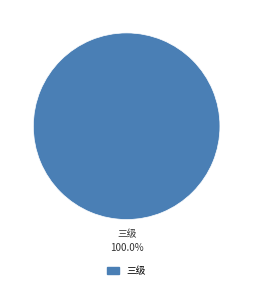

How many slices are in this pie chart?

1